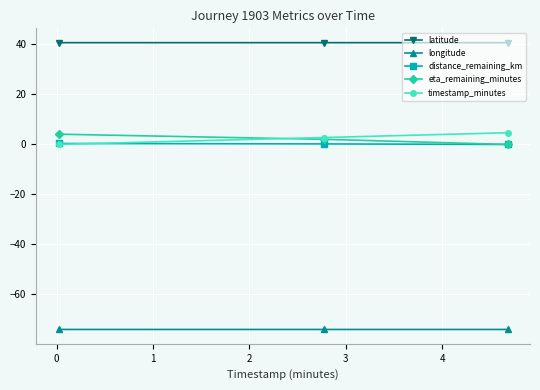

What is the average value of the distance_remaining_km series?

0.2